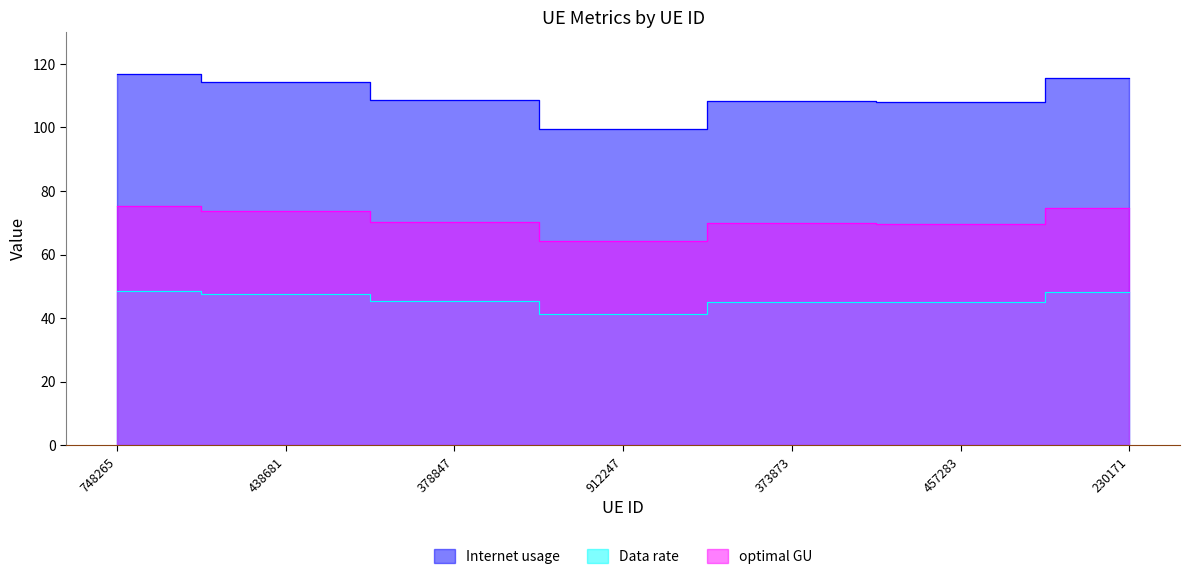

What is the difference between the optimal GU values at 378847 and 457283?

0.4